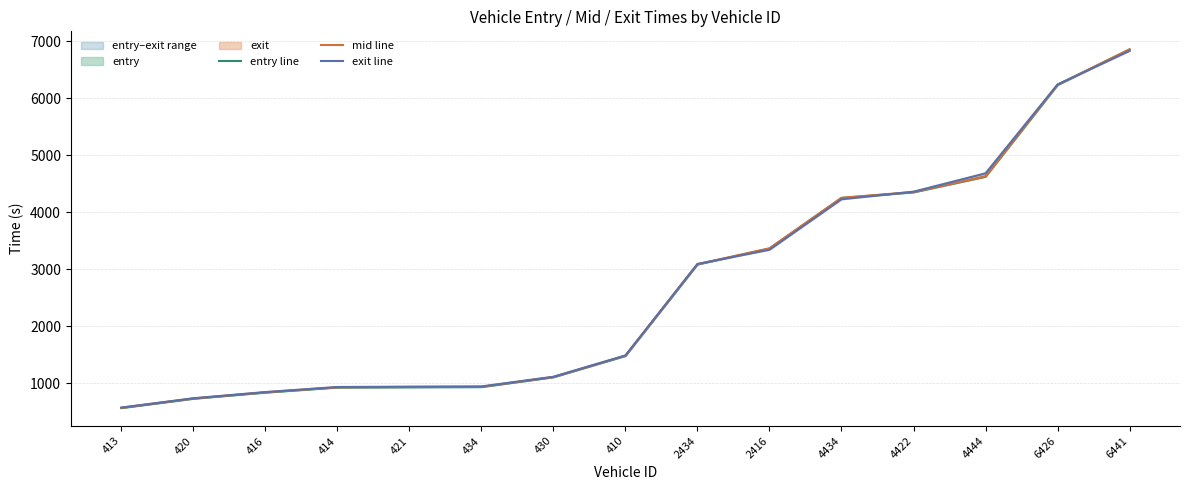

The value of exit line at 434 is 940.1. True or false?

True